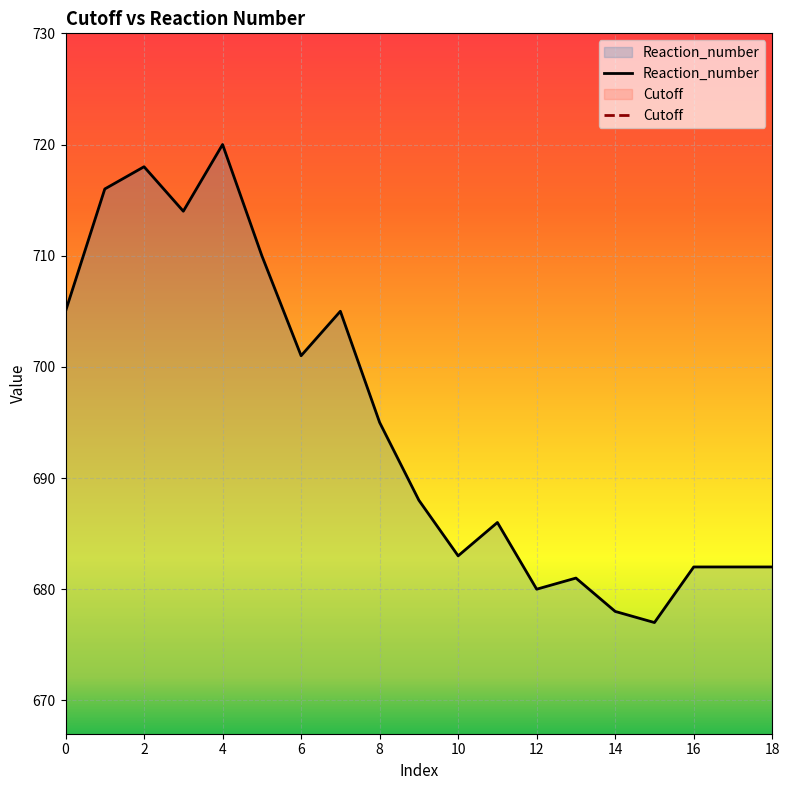

In Reaction_number, how many points are lower than both neighbors (excluding endpoints)?

5